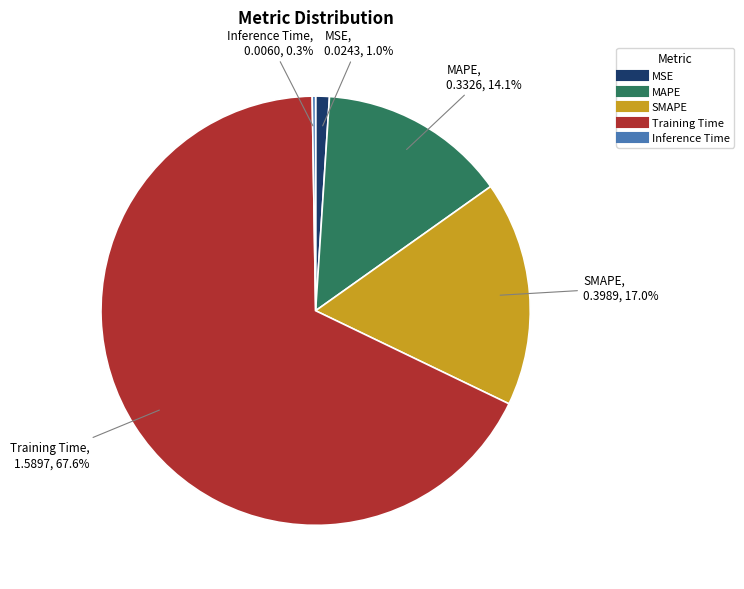

To the nearest percent, what is the difference between the Training Time and MAPE slice percentages?

53%